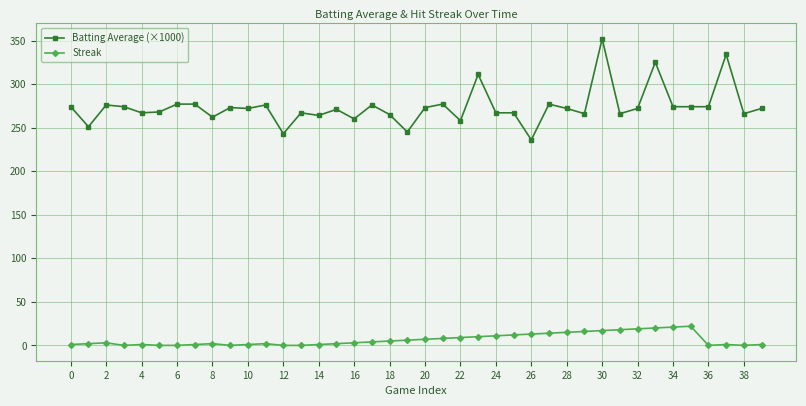

What is the lowest value of the Batting Average (×1000) series?

236